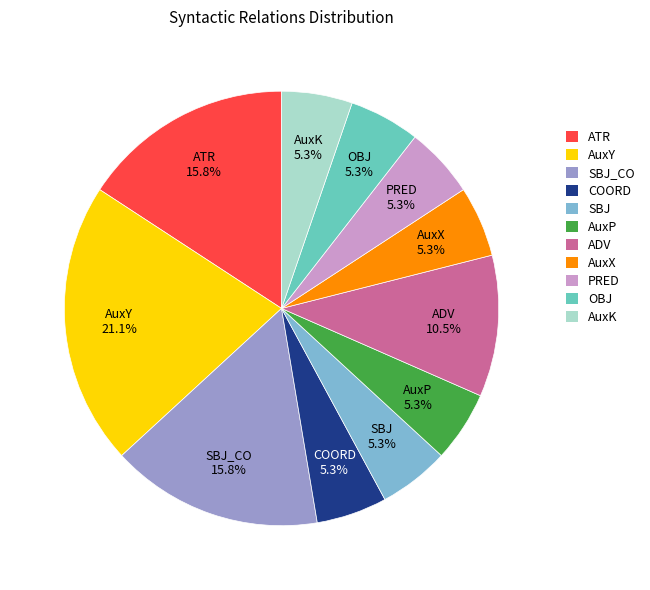

How many slices are in this pie chart?

11